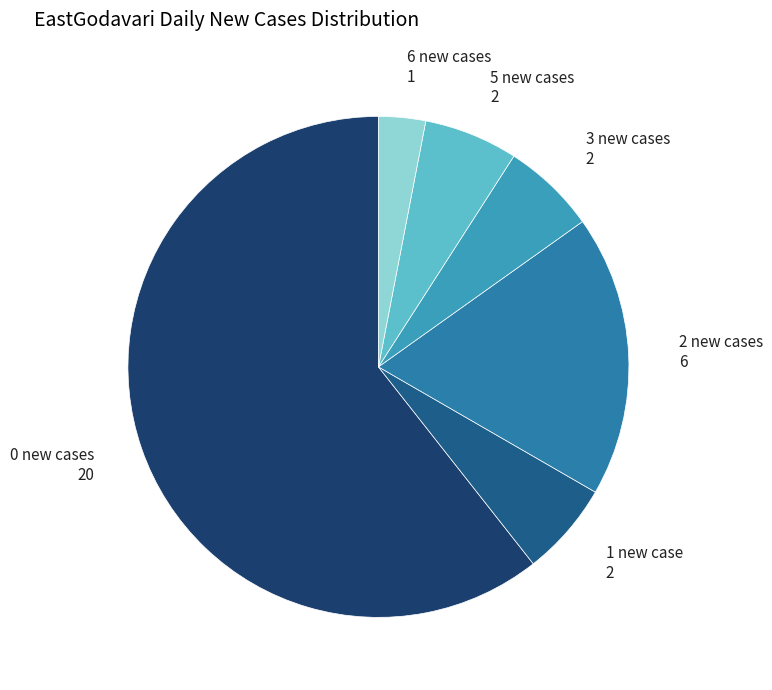

Which slice is the largest?

0 new cases